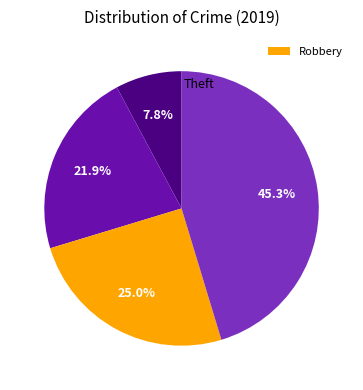

How many slices are in this pie chart?

4